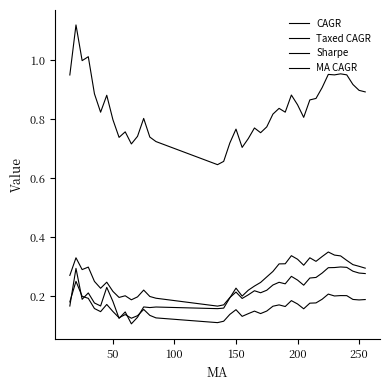

True or false: Sharpe and MA CAGR cross at least once.

False